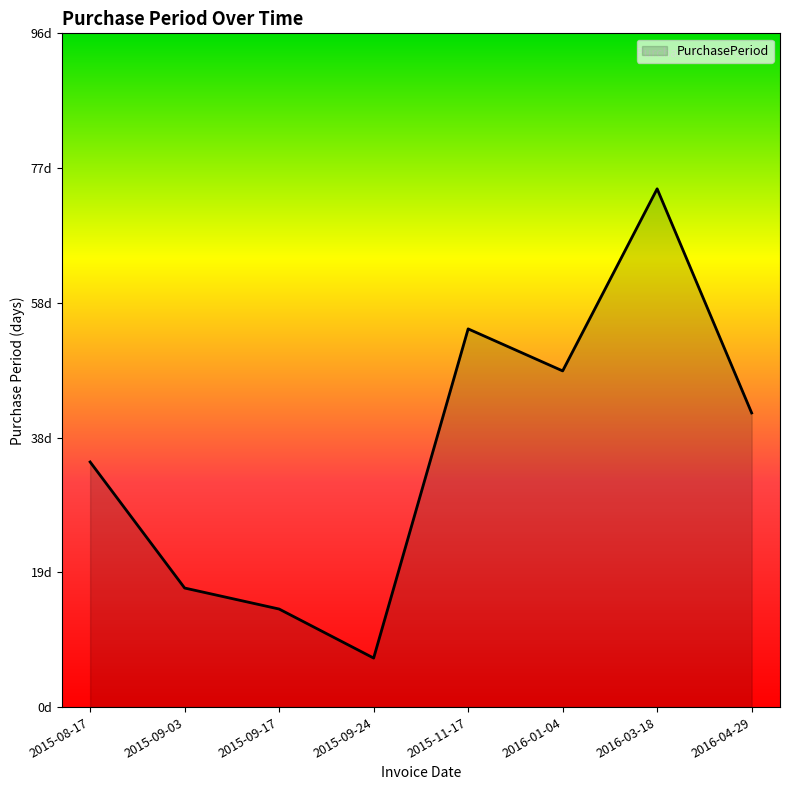

The value at 2015-09-17 is 14. True or false?

True